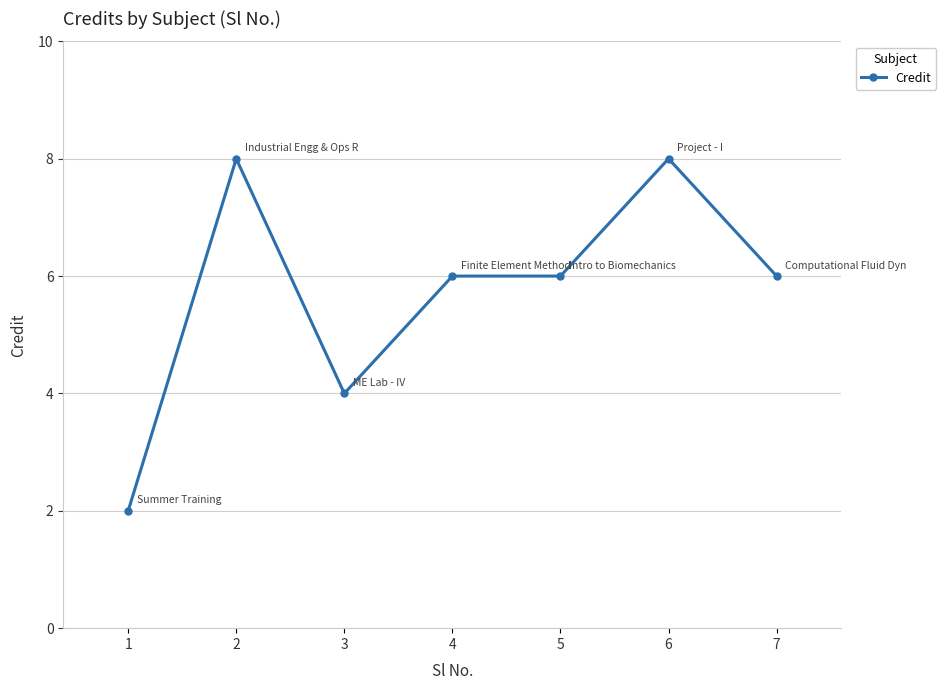

What is the value of the 1st point from the left?

2